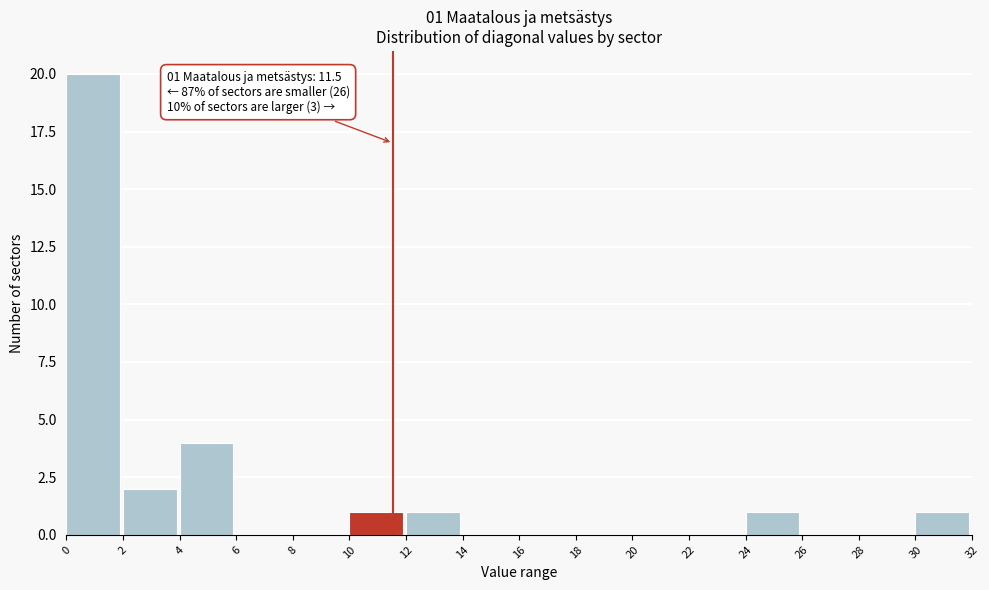

Over which range of the x-axis is the bar tallest?

0 to 2